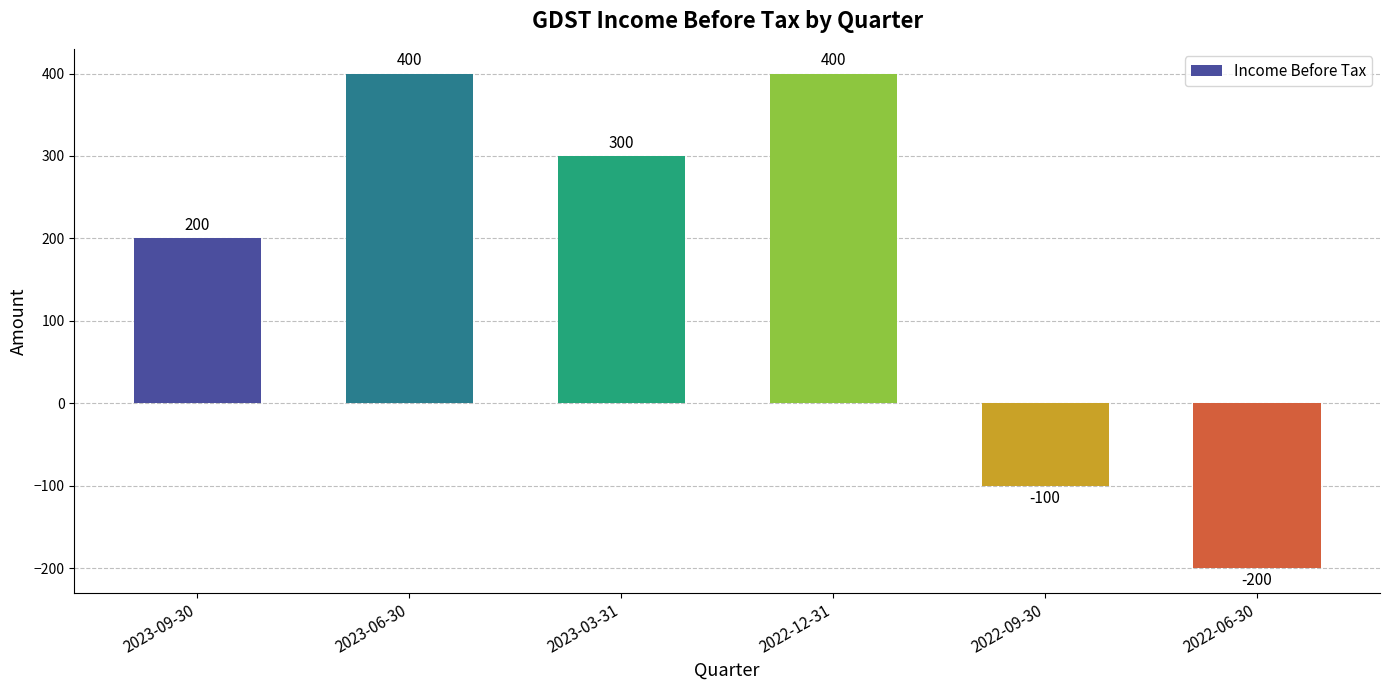

Does the chart contain any negative values?

Yes